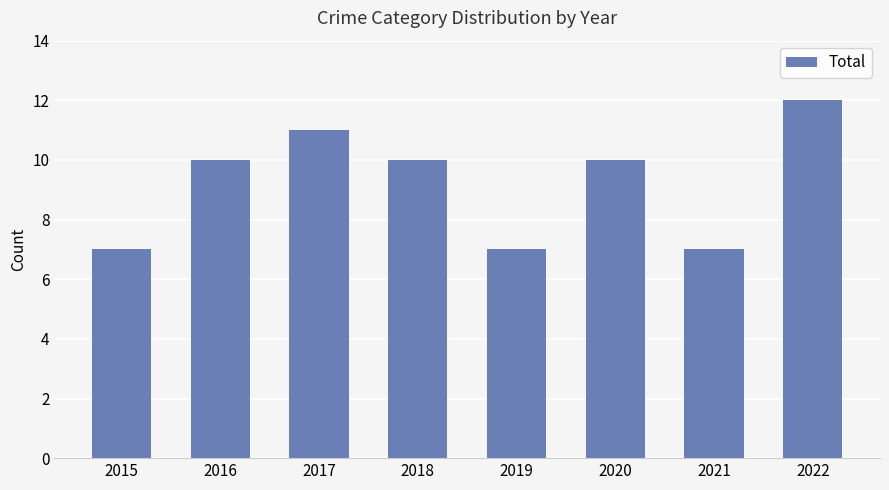

What is the difference between the second highest and minimum values?

4